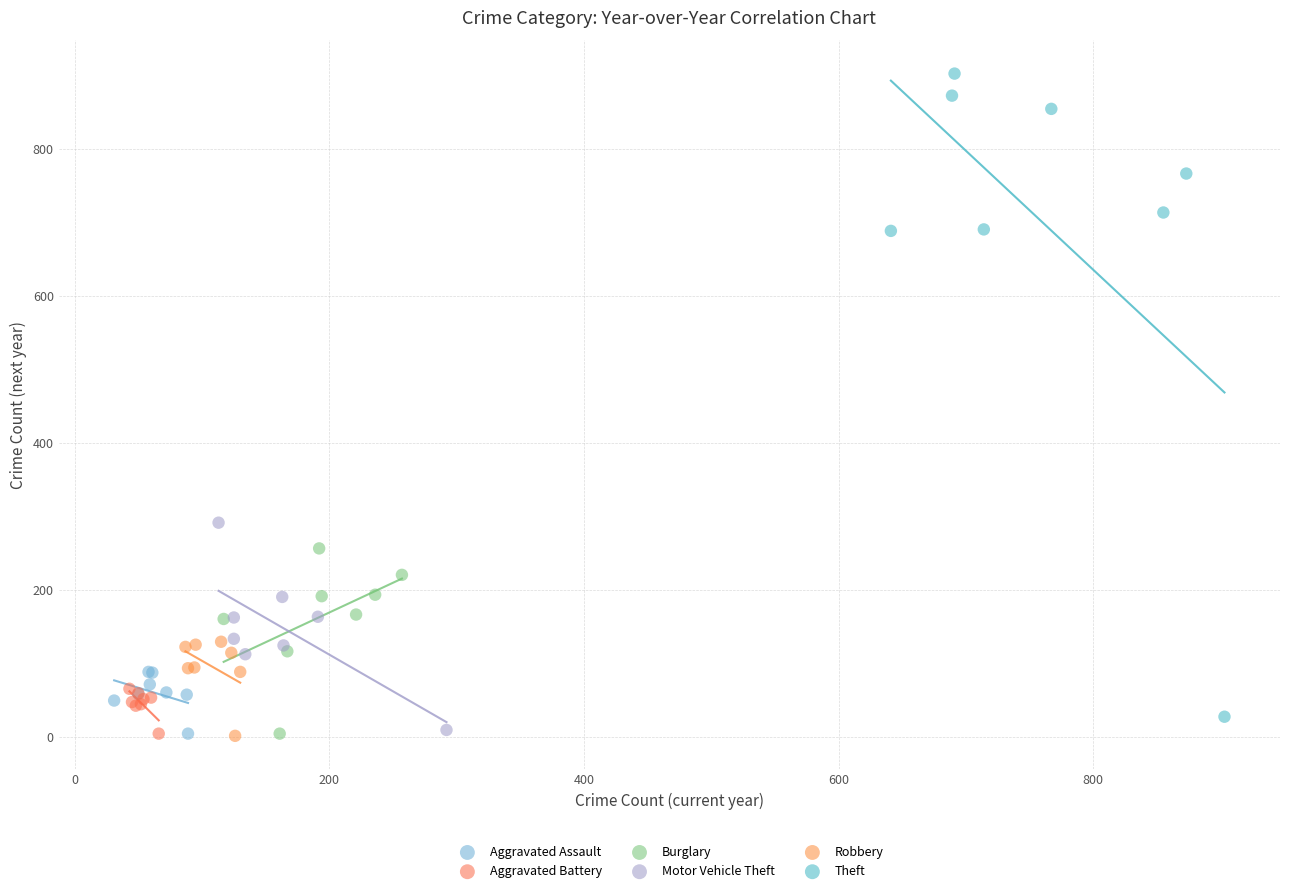

Which series has the largest Y range (max minus min)?

Theft